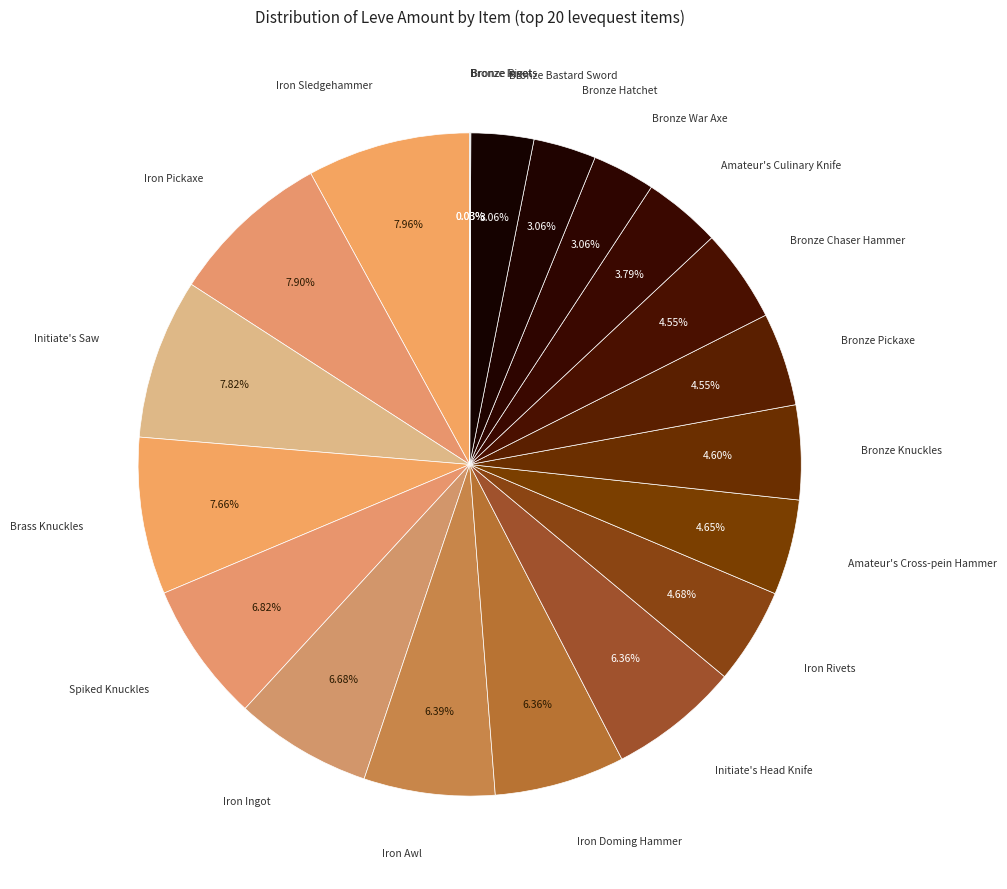

Is there a majority slice in this chart?

No